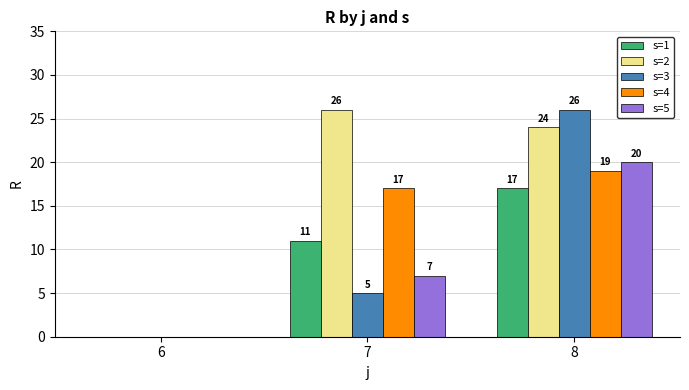

What is the greatest value displayed?

26